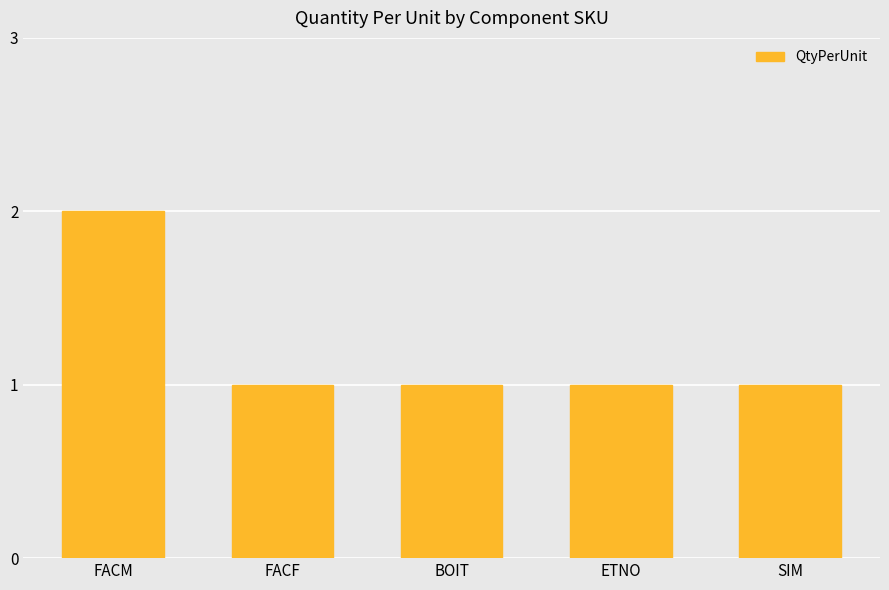

Which label corresponds to the largest value in the chart?

FACM